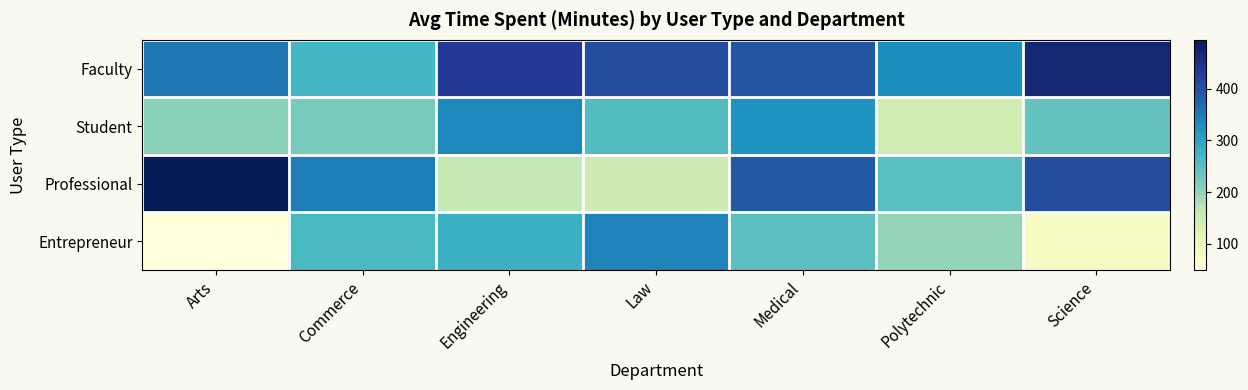

What is the greatest value displayed?

495